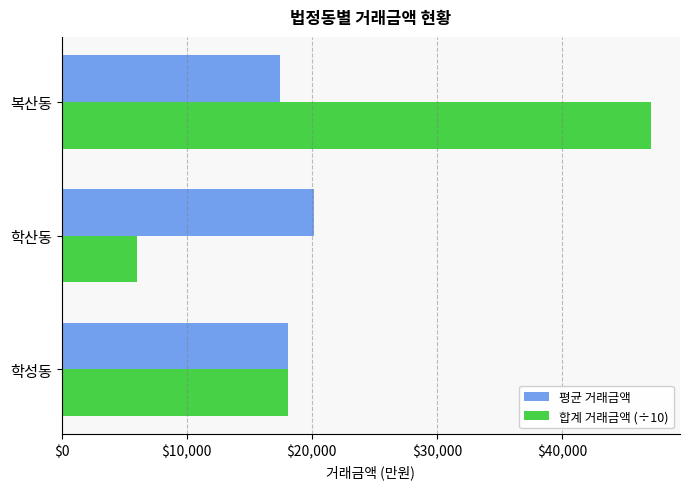

Rank the series by their average value, from lowest to highest.

평균 거래금액, 합계 거래금액 (÷10)